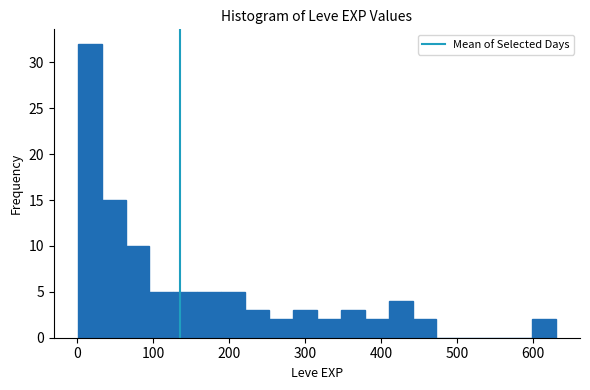

Read against the x-axis, roughly where is the centre of the tallest bar?

20